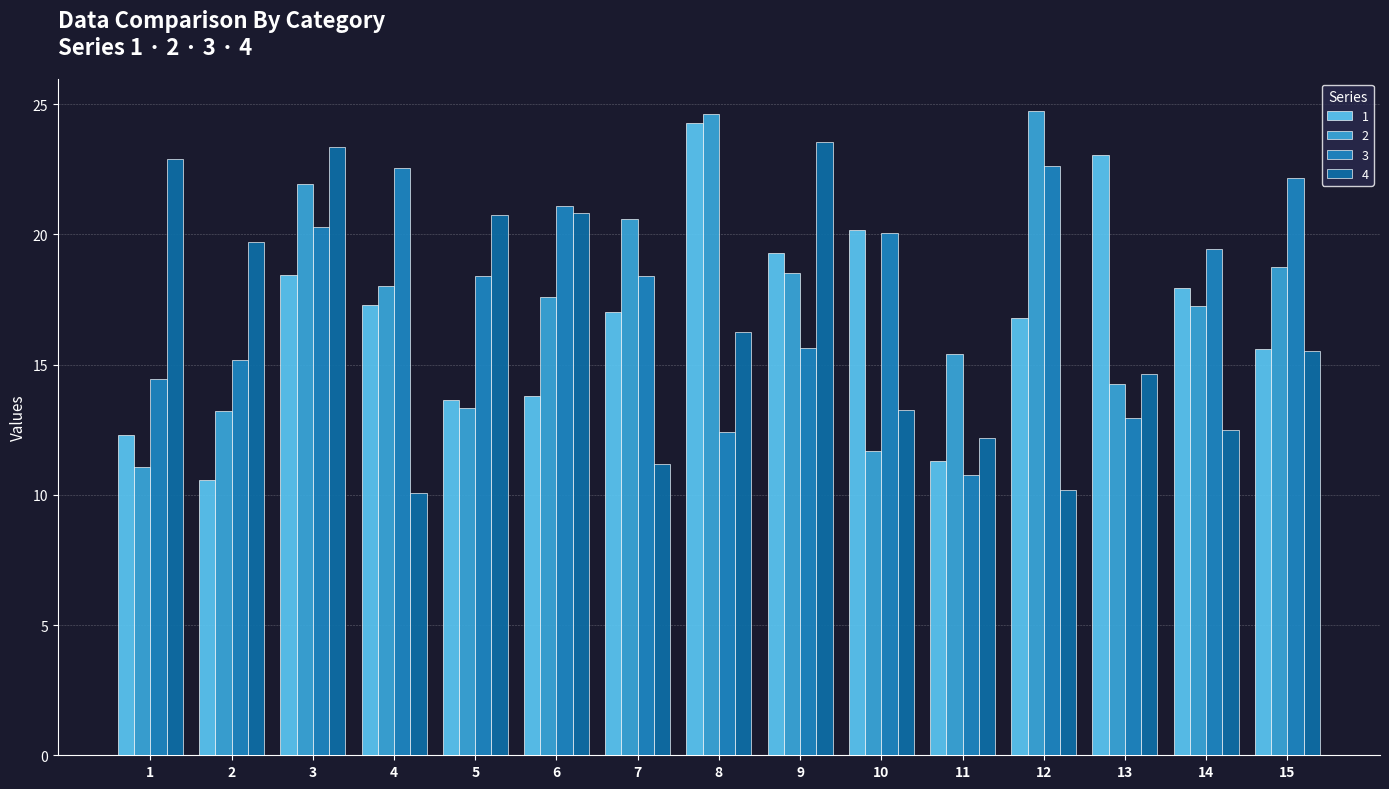

What is the spread (max minus min) of values at 6?

7.3